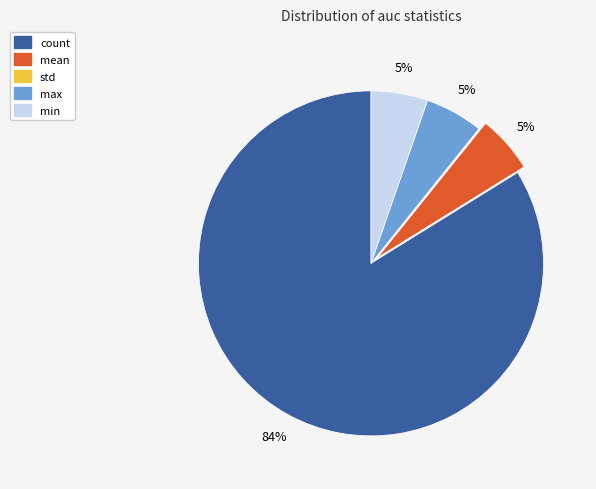

Which slice is the largest?

count